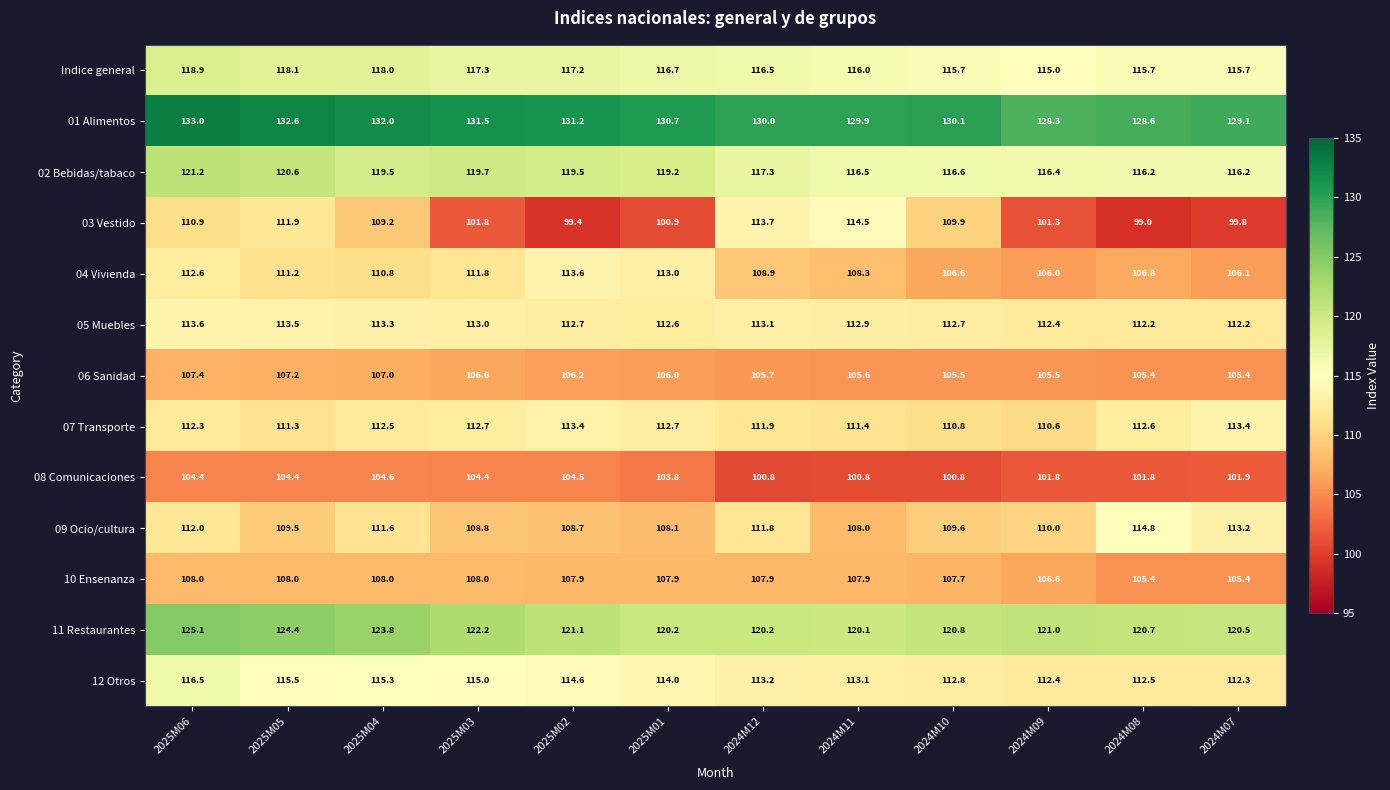

Rank the series at 2025M01 from highest to lowest value.

01 Alimentos, 11 Restaurantes, 02 Bebidas/tabaco, Indice general, 12 Otros, 04 Vivienda, 07 Transporte, 05 Muebles, 09 Ocio/cultura, 10 Ensenanza, 06 Sanidad, 08 Comunicaciones, 03 Vestido